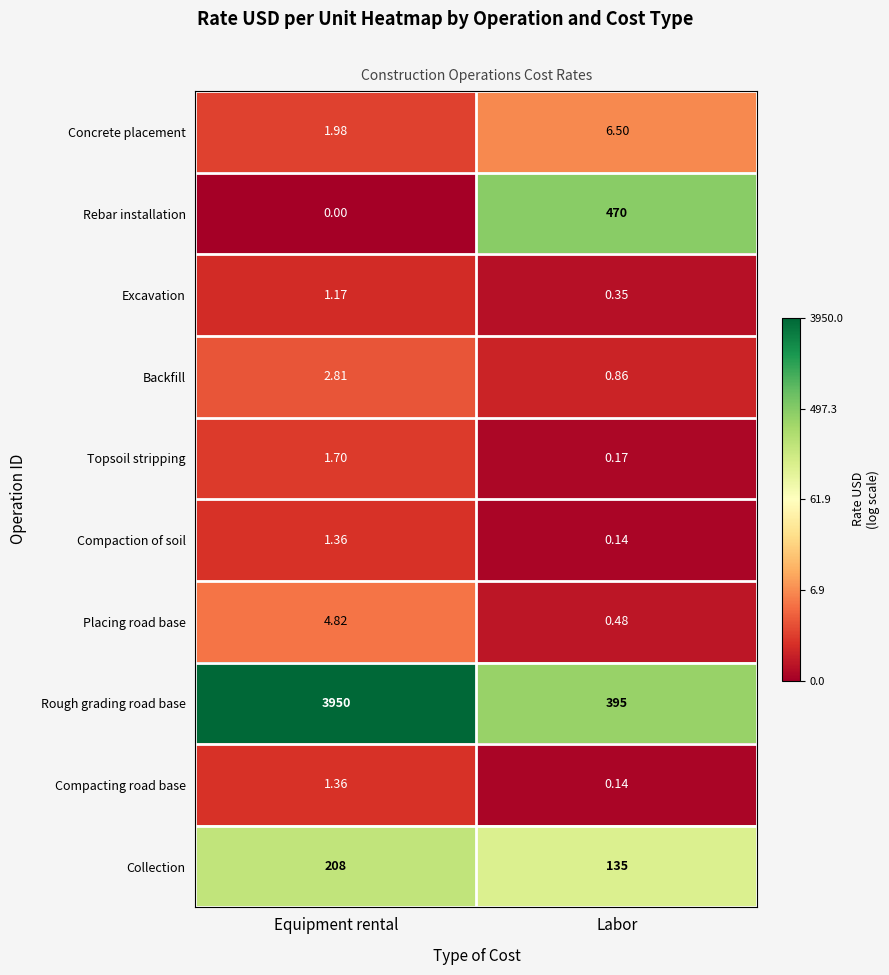

Which label corresponds to the smallest value in the chart?

Equipment rental